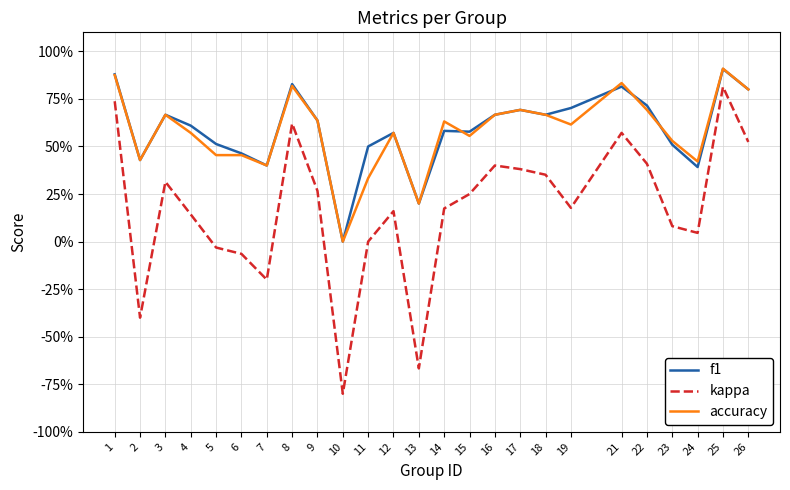

What is the average value of the accuracy series?

0.6